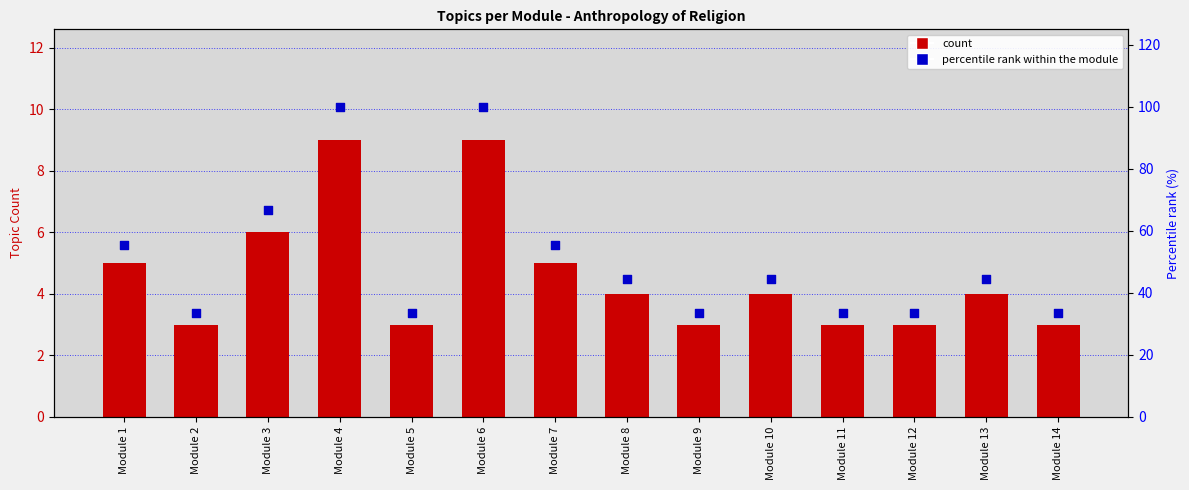

Which series reaches the minimum Y coordinate?

Topic Count